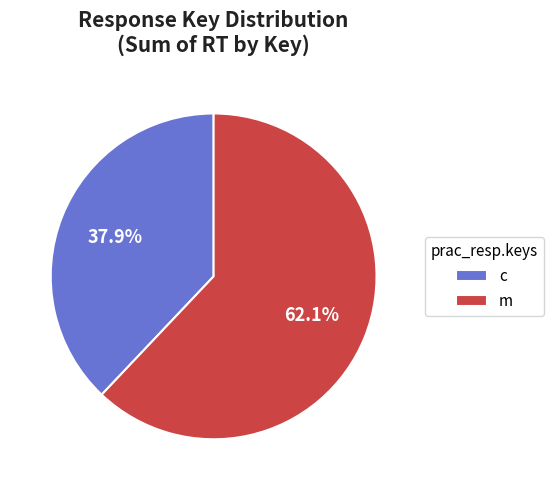

True or false: c accounts for 21% of the total.

False